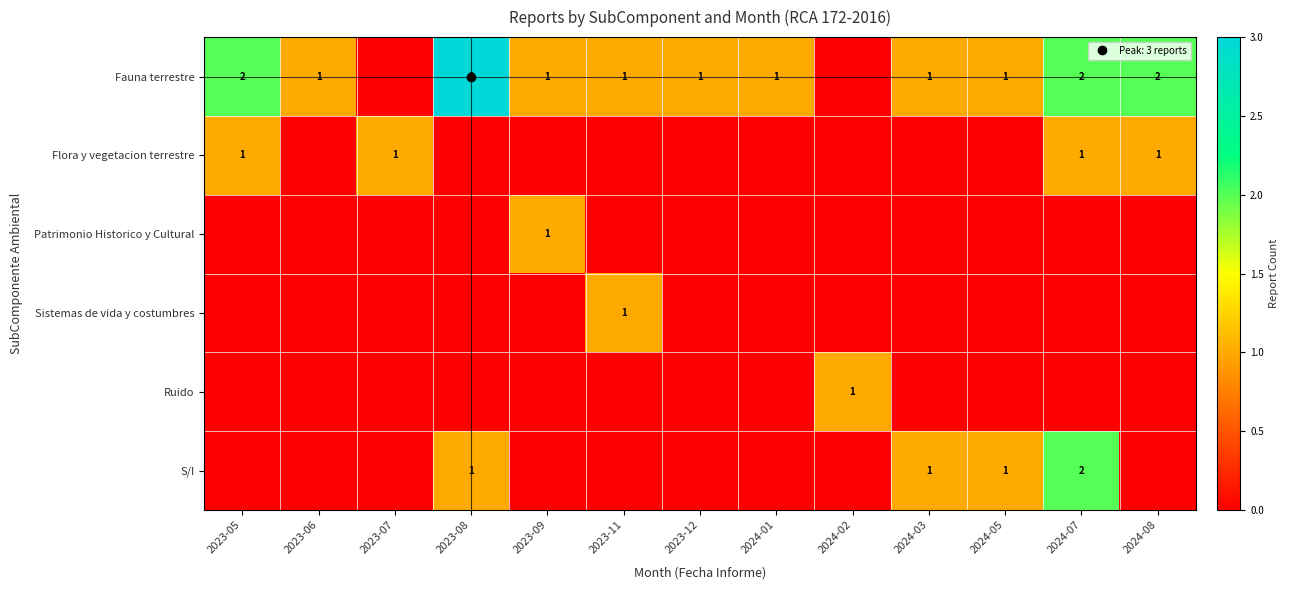

At which category does the chart reach its minimum across all series?

2023-07